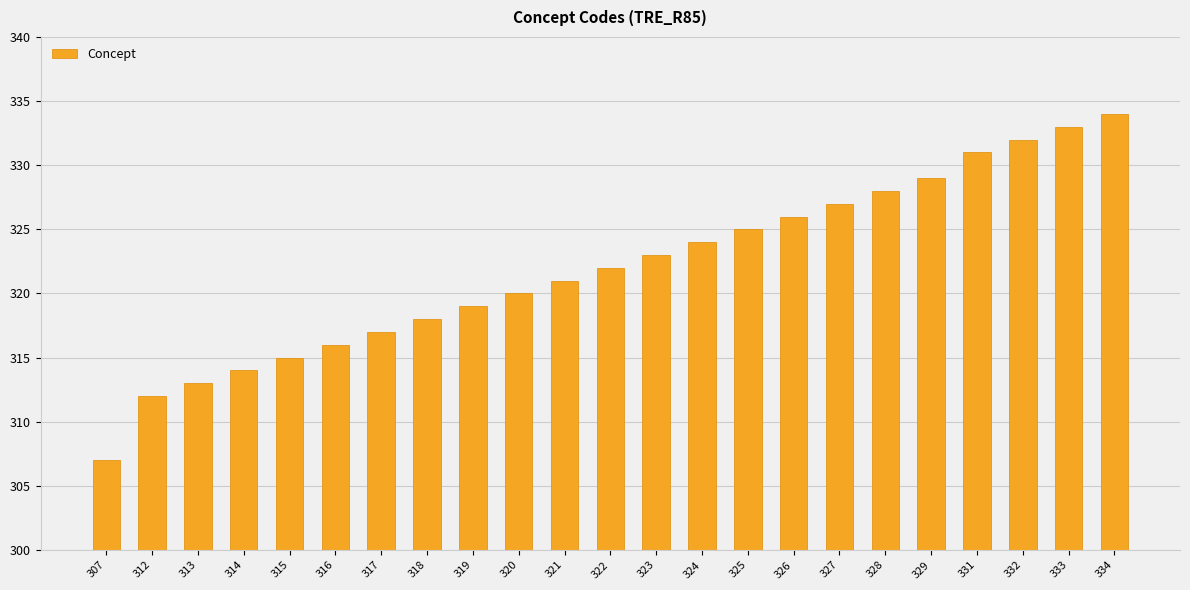

What is the sum of all values?

7406